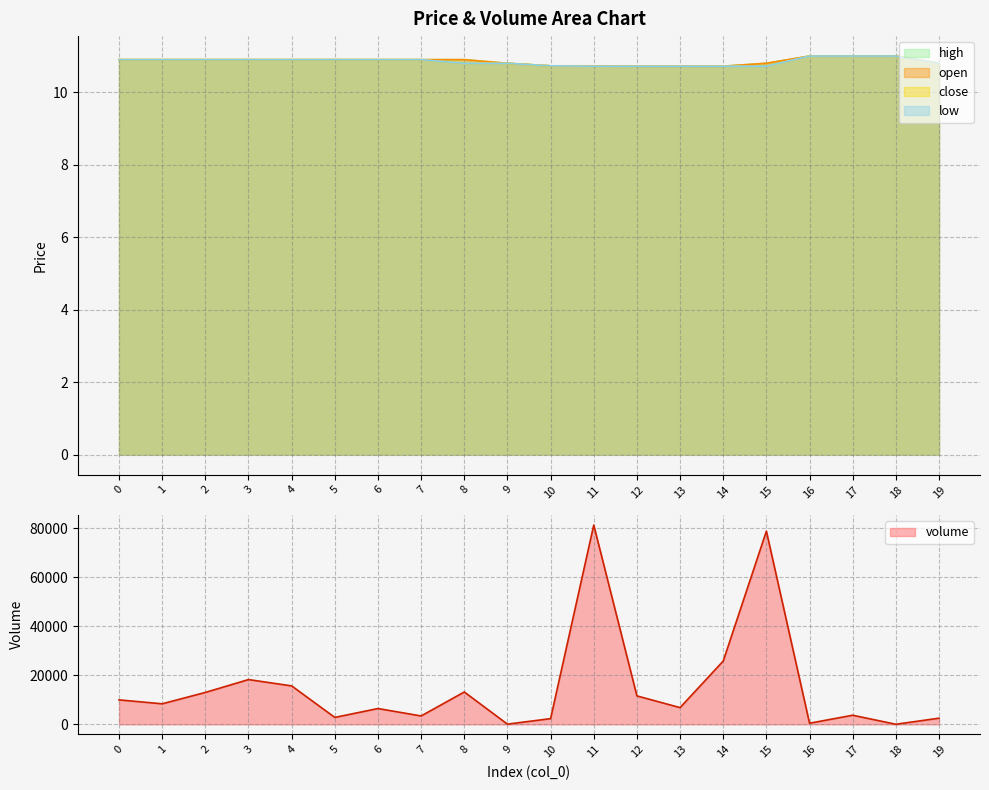

What is the difference between the highest and lowest values at 12?

11598.0